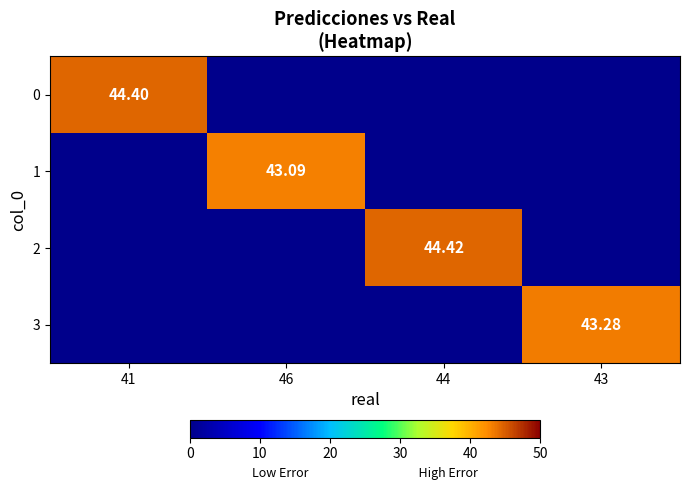

At how many categories does at least one series exceed 28?

4